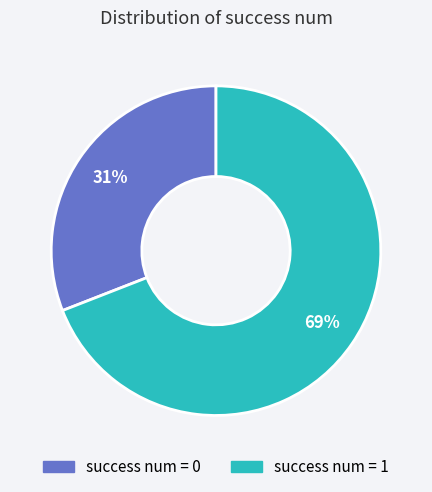

Is there a majority slice in this chart?

Yes